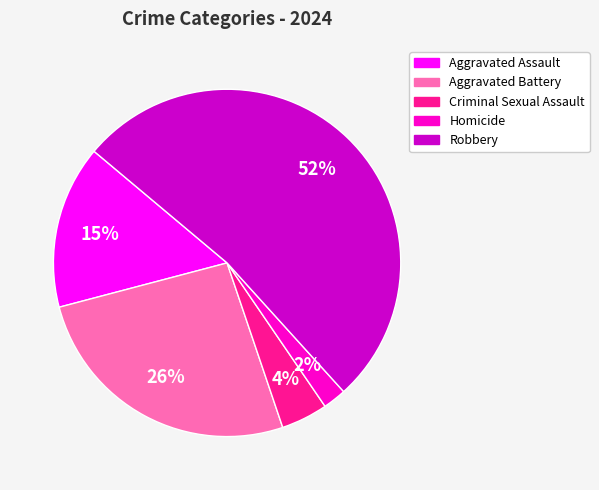

Rank the categories by value from highest to lowest.

Robbery, Aggravated Battery, Aggravated Assault, Criminal Sexual Assault, Homicide